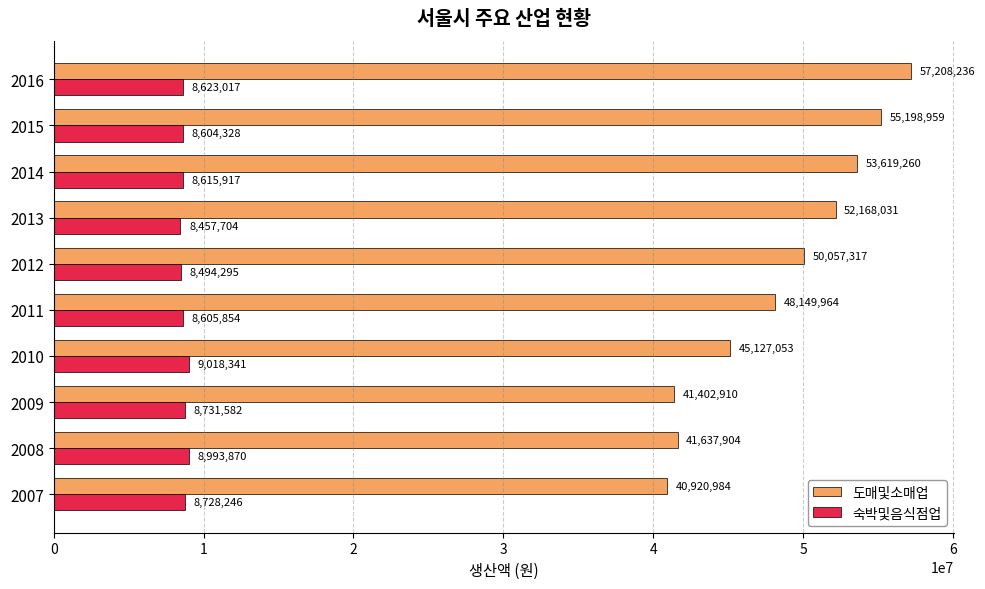

How many values in the 도매및소매업 series are below 50057317?

5